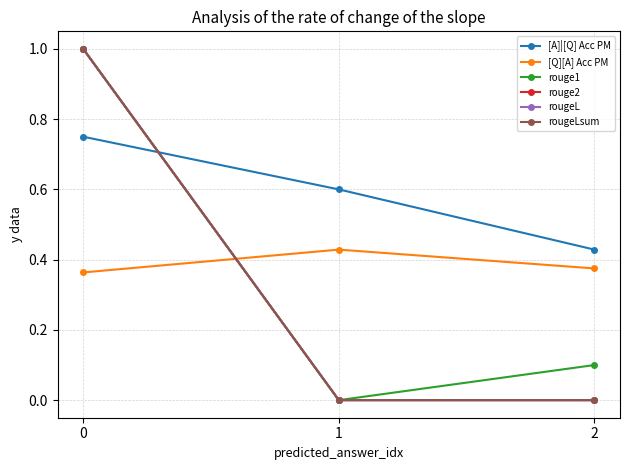

What is the approximate value of [Q][A] Acc PM at 0?

0.4